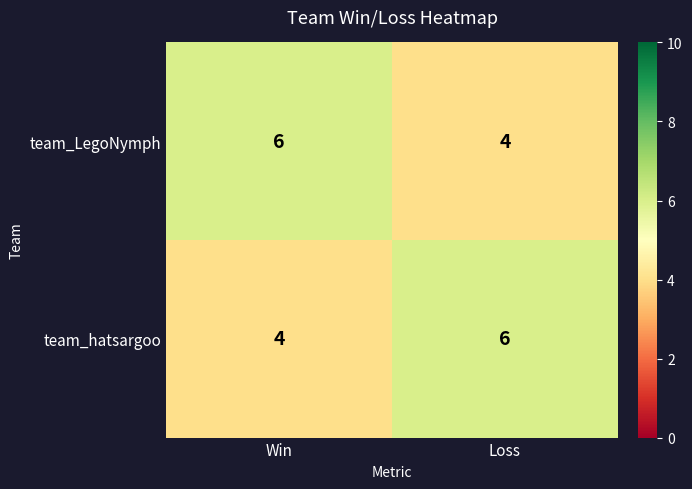

What is the sum of the team_LegoNymph values at Win and Loss?

10